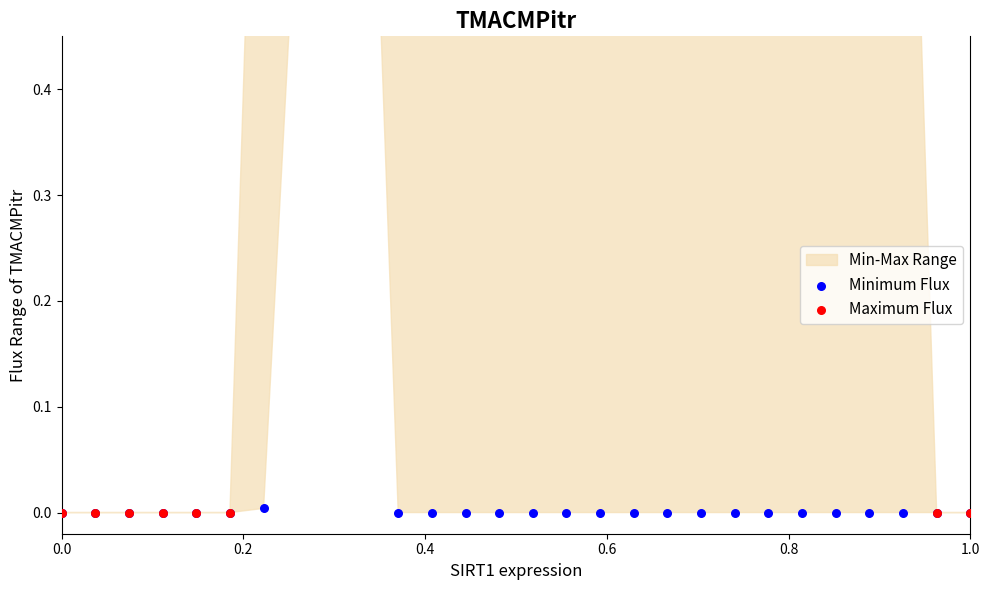

Which series has the largest Y range (max minus min)?

Maximum Flux